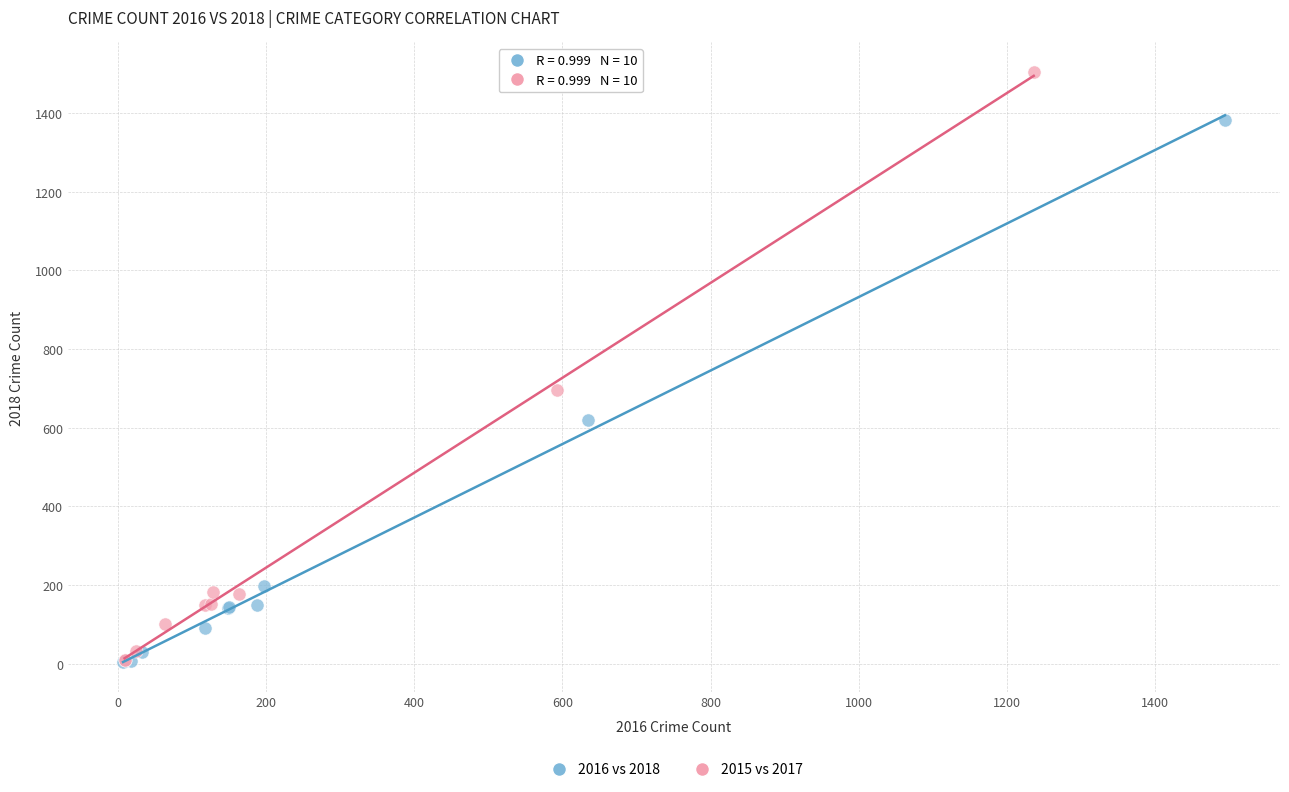

Which series has the widest spread of Y values?

2015 vs 2017